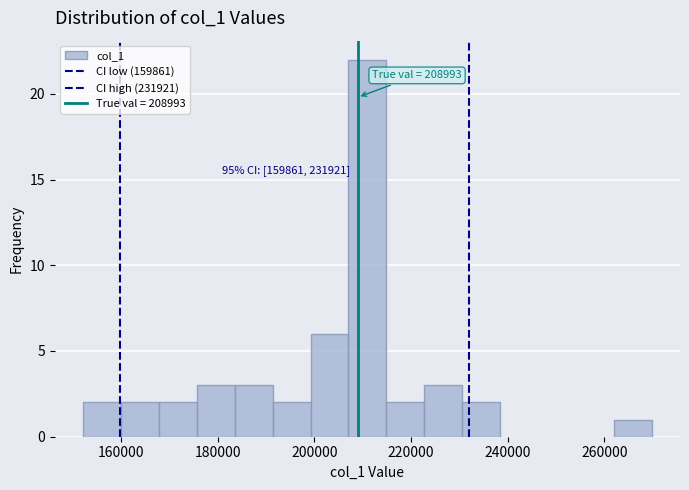

Around what value on the x-axis is the tallest bar? Give the approximate position of its centre, as read against the axis.

210000